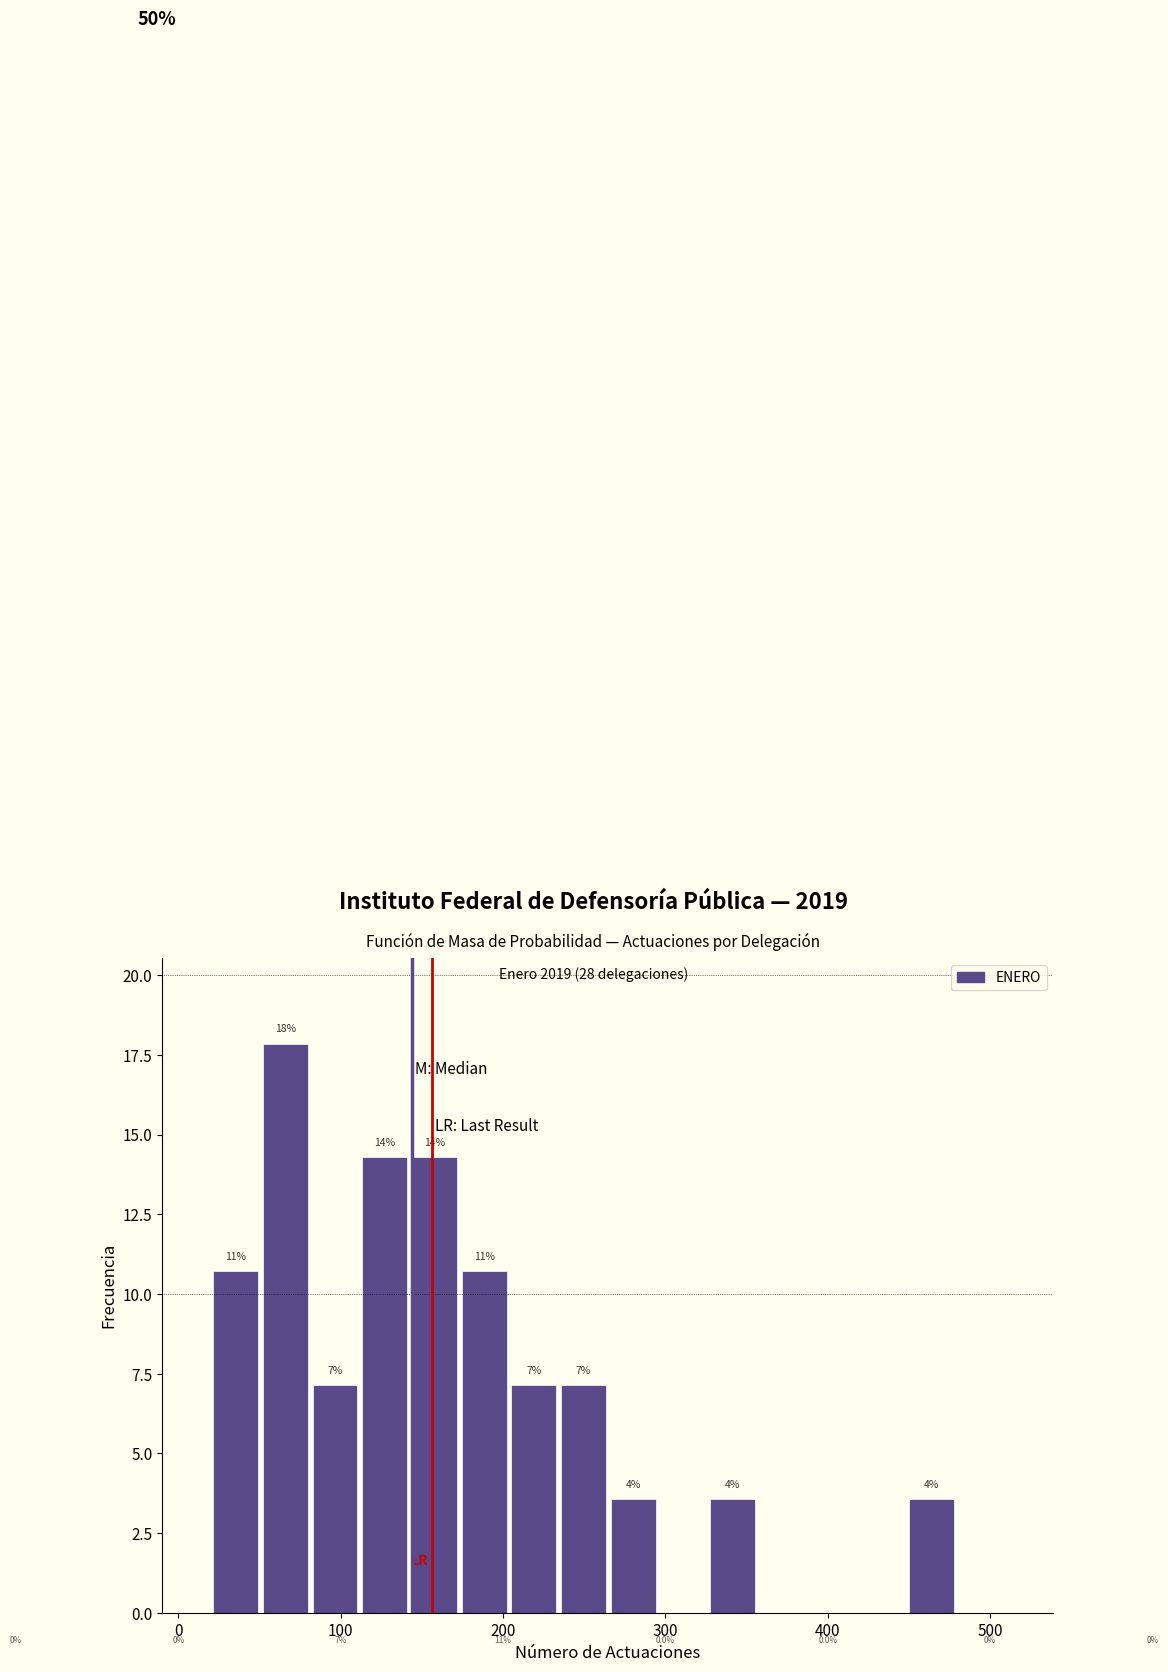

Read against the x-axis, roughly where is the centre of the tallest bar?

70